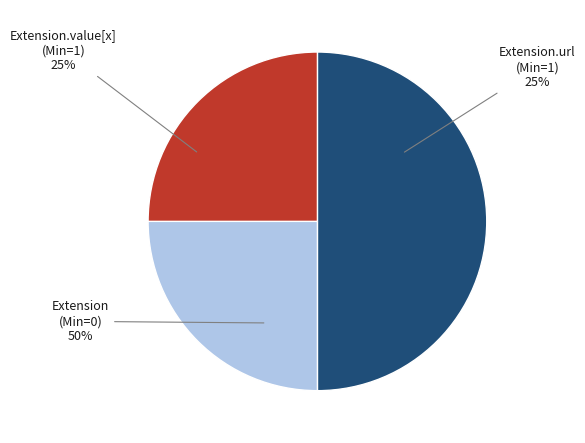

To the nearest percent, what portion does Extension.url represent?

50%